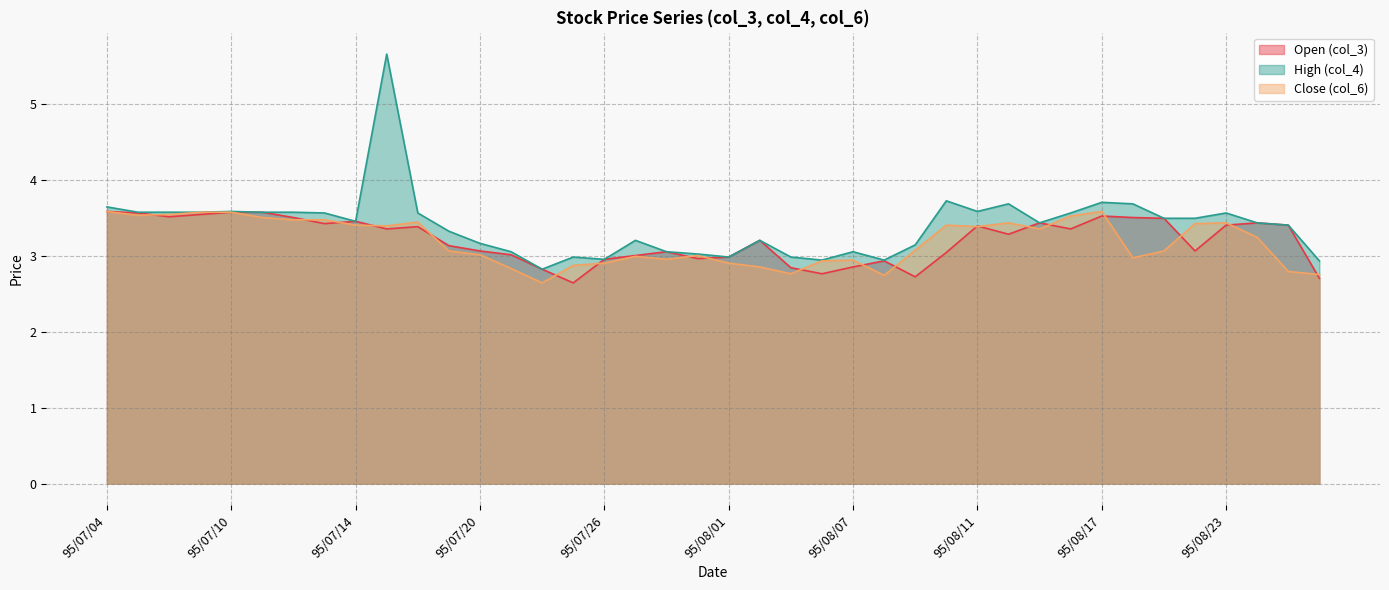

What is the sum of all col_6 values?

127.2